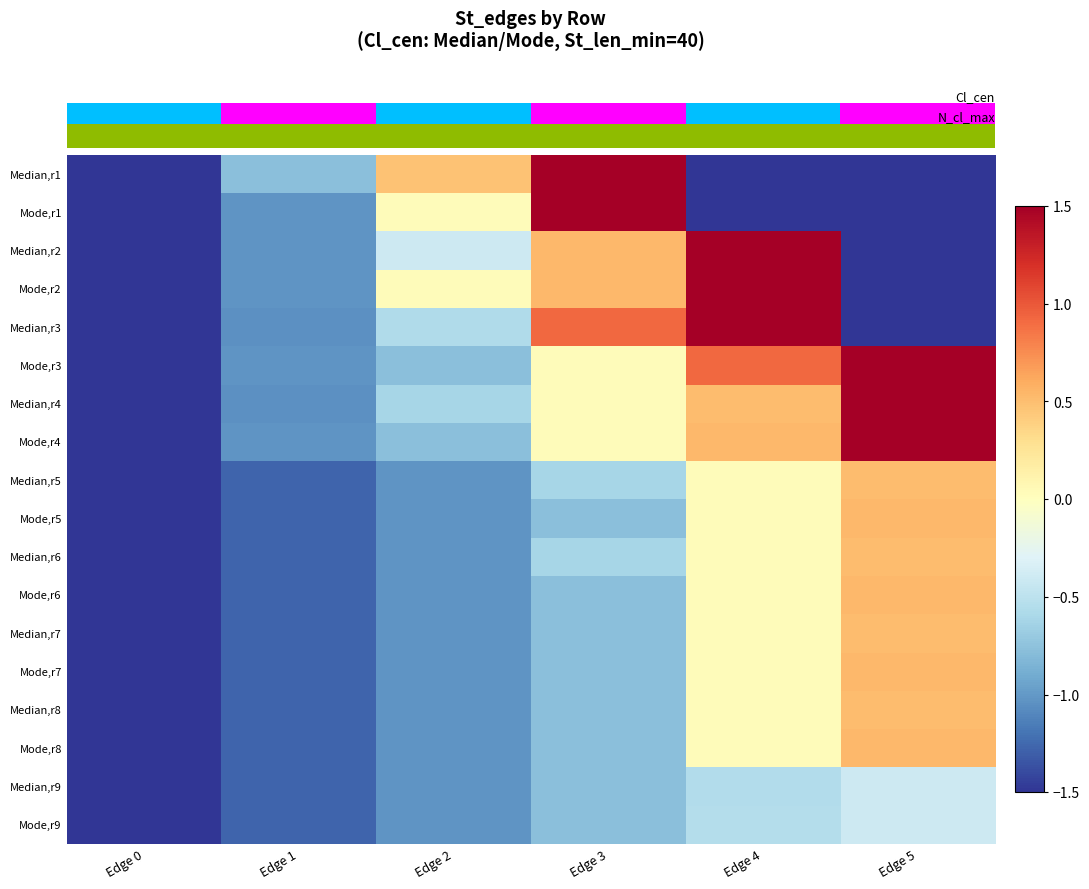

At which category is the sum across all series the highest?

Edge 4